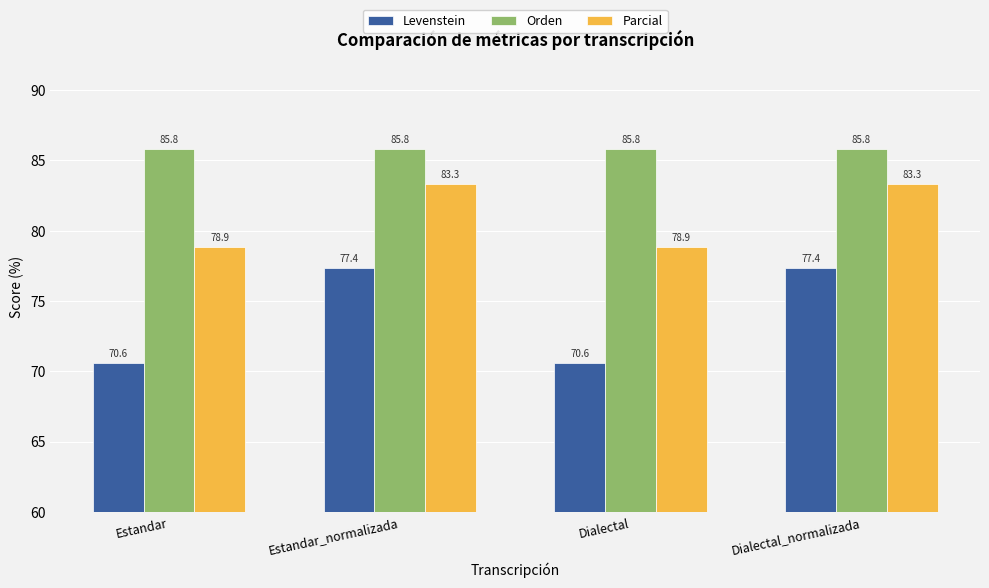

List the series in order of their overall mean, highest first.

Orden, Parcial, Levenstein